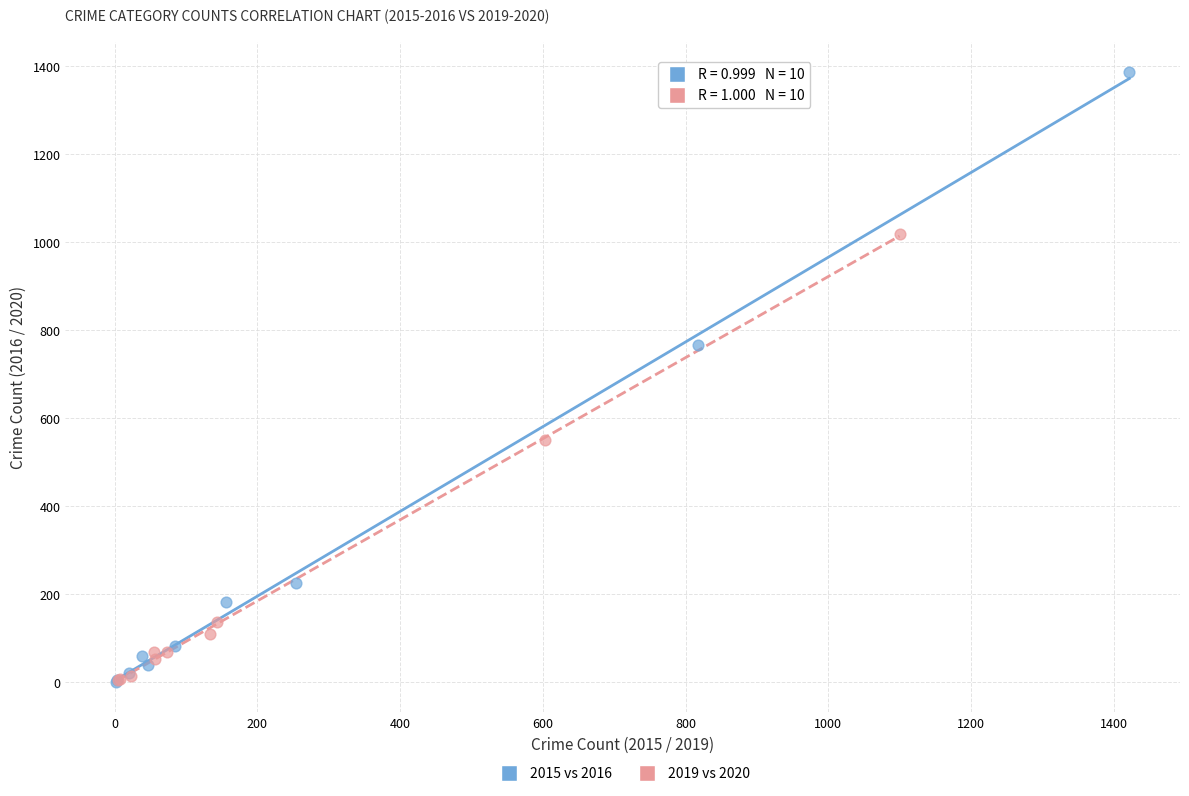

Which series reaches the maximum Y coordinate?

2015 vs 2016